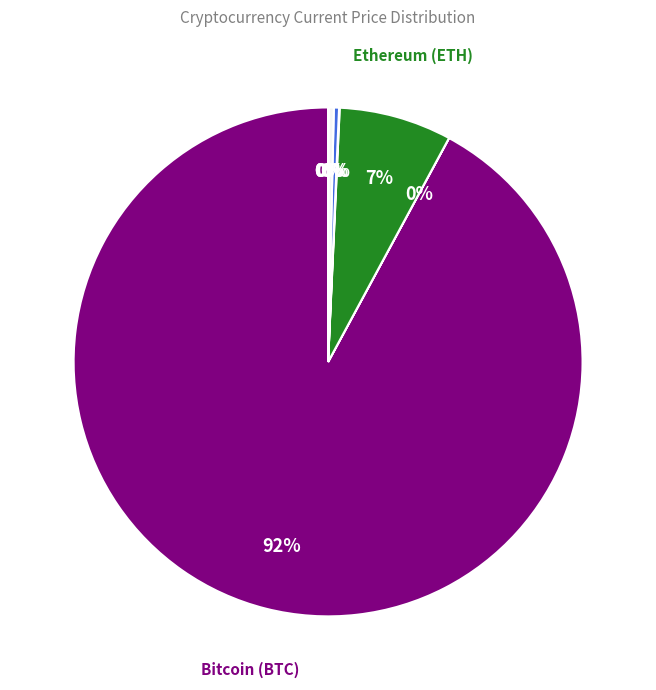

Is there any slice that represents more than half of the pie?

Yes